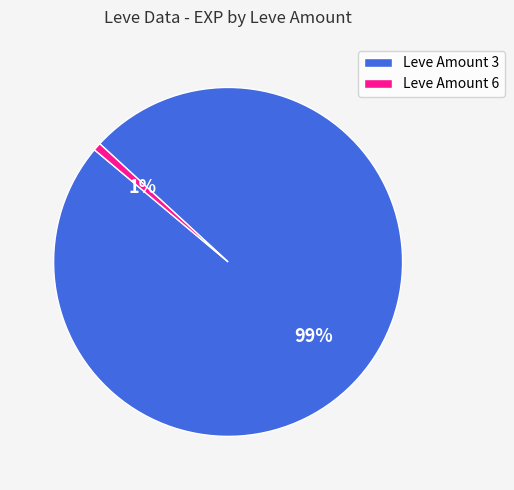

Is it true that Leve Amount 3 is 64% of the pie?

False